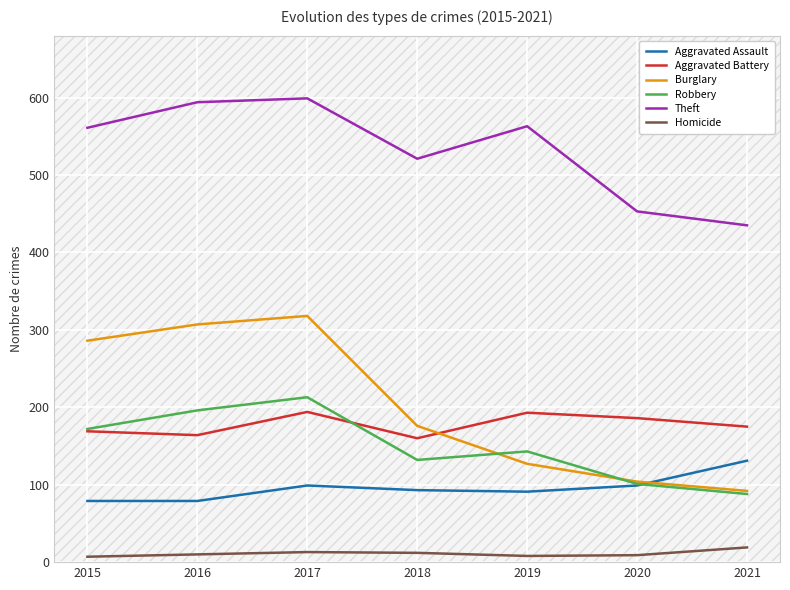

What is the difference between the maximum and minimum values in the Burglary series?

226